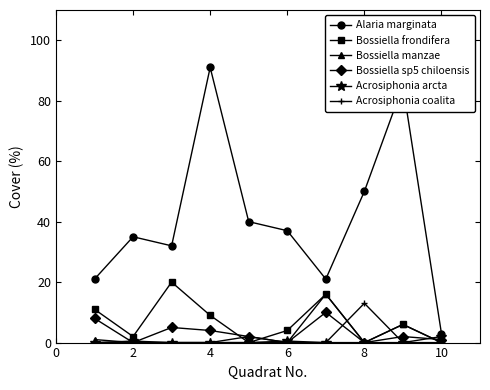

In Alaria marginata, how many points are higher than both neighbors (excluding endpoints)?

3